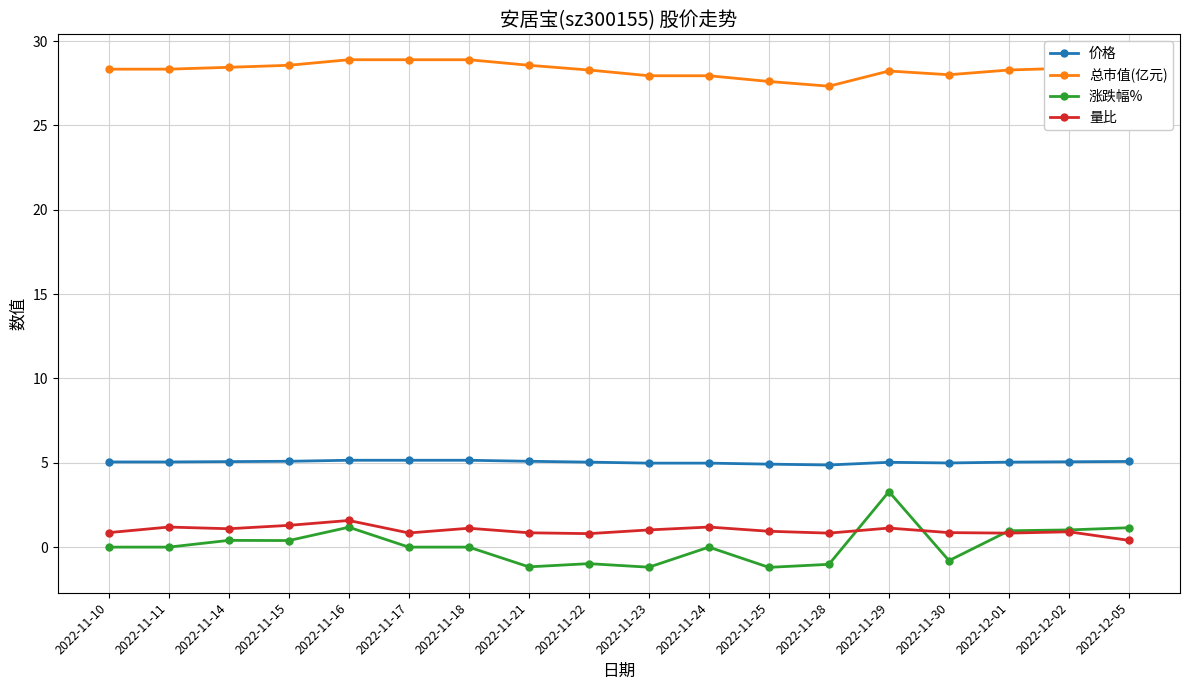

List the series in order of their peak value, highest first.

总市值(亿元), 价格, 涨跌幅%, 量比